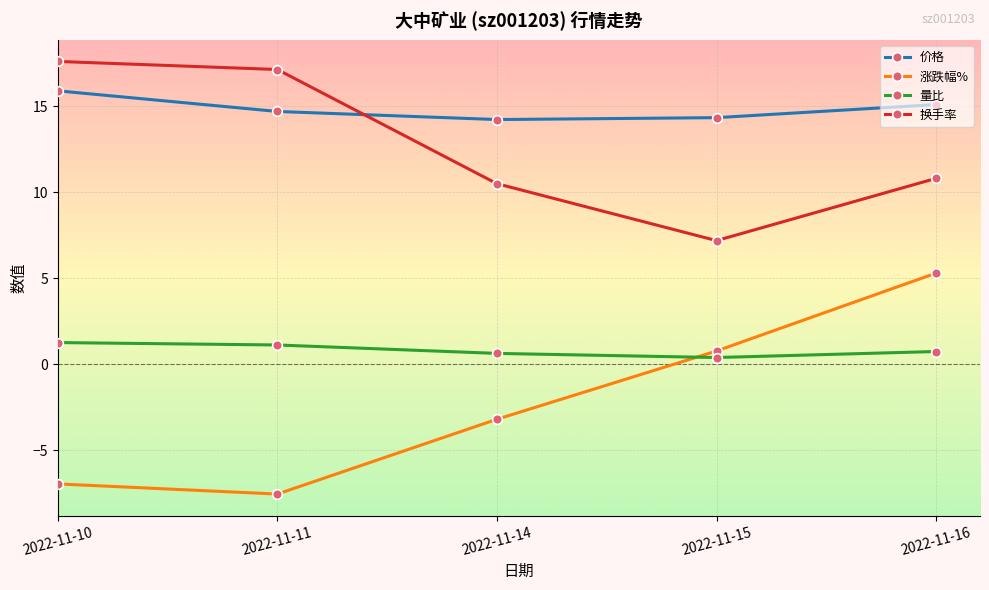

What is the value of the 换手率 point at the 4th from the left?

7.2